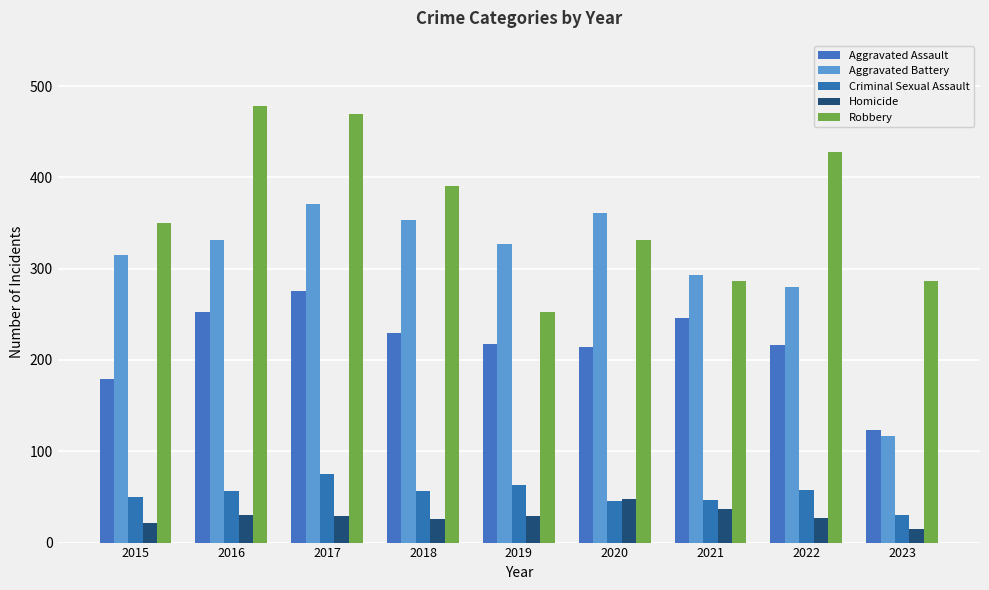

What is the value of the Criminal Sexual Assault bar at the 5th from the left?

63